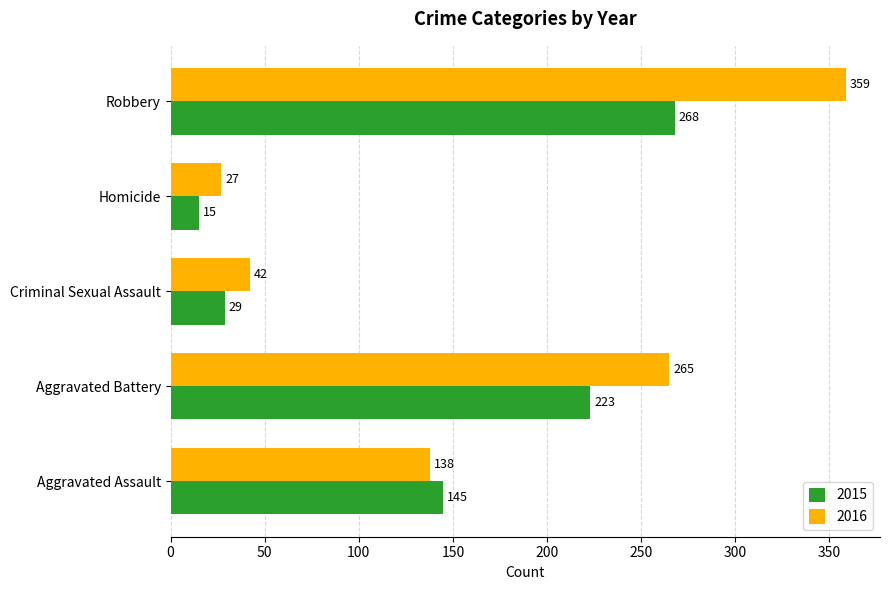

Which series has the widest spread of values?

2016